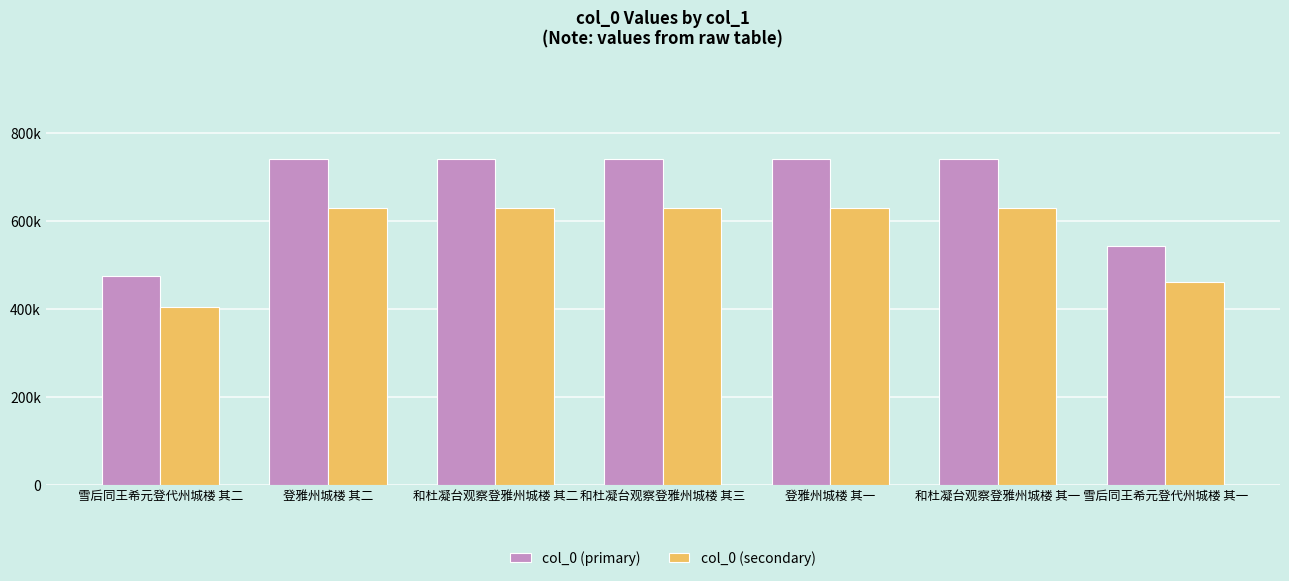

What is the maximum value shown in the chart?

741650.0